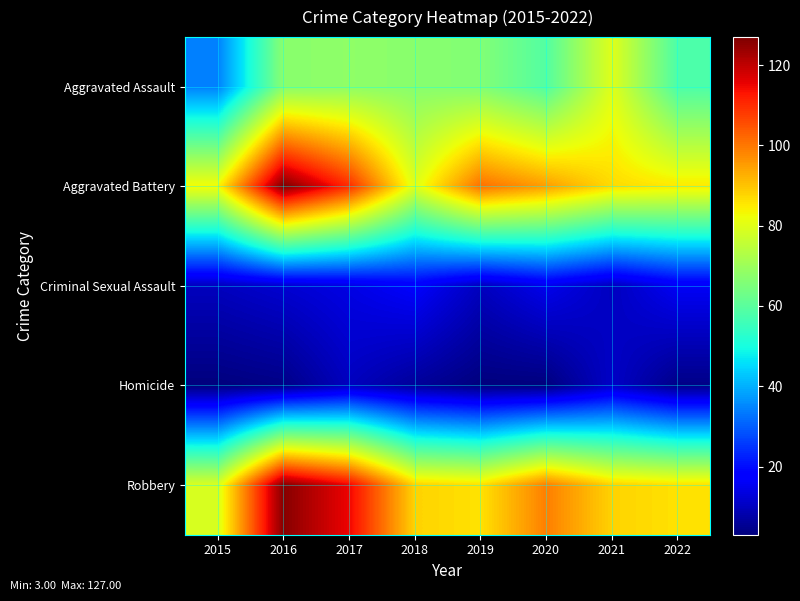

What is the spread (max minus min) of values at 2017?

105